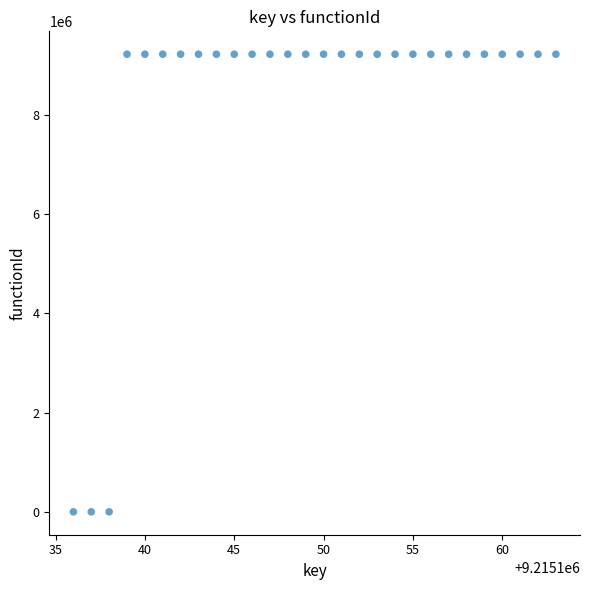

What is the range of Y values (max minus min)?

9215137